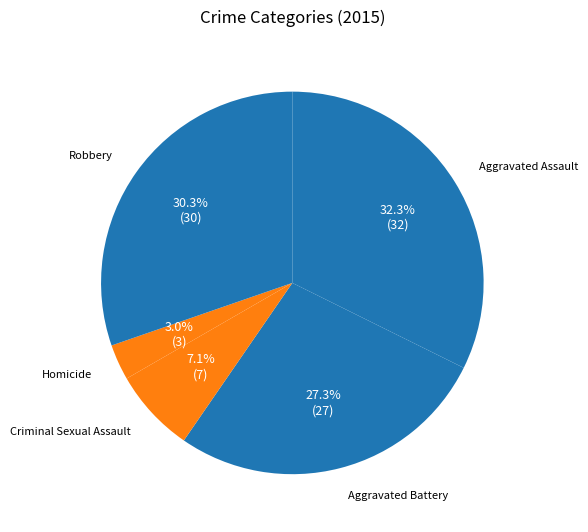

Count the number of slices in the pie.

5